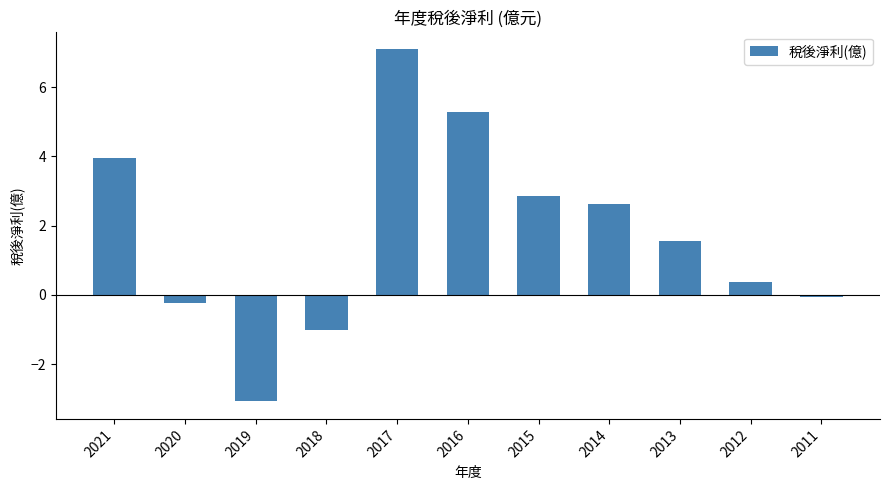

What is the sum of all values?

19.4